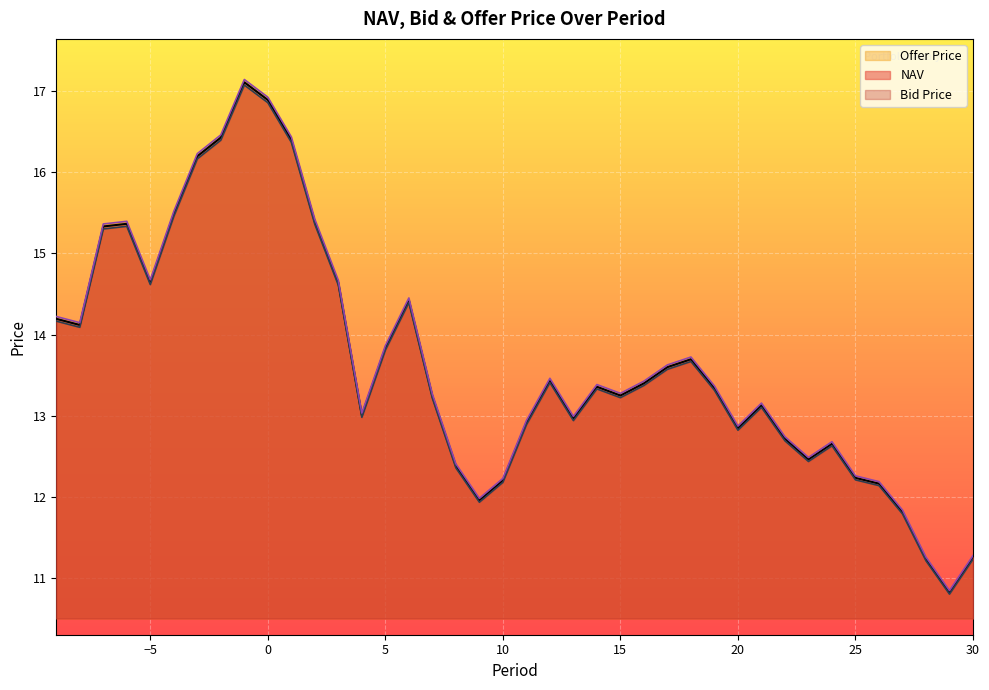

True or false: Bid Price and NAV intersect in this chart.

False